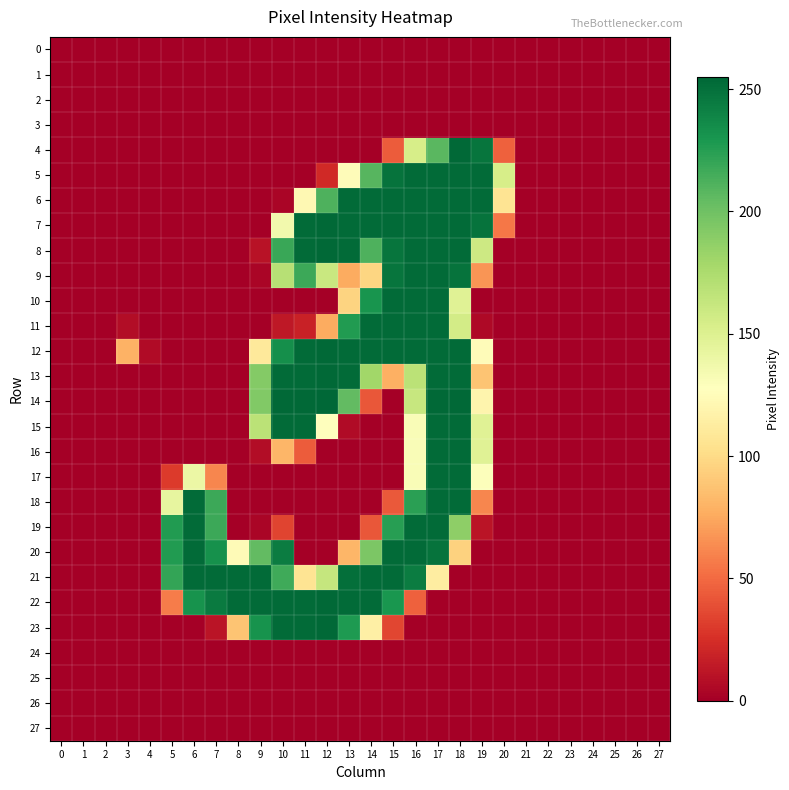

Reading left to right, extract all data points from this chart.

0: 0=0	1=0	2=0	3=0	4=0	5=0	6=0	7=0	8=0	9=0	10=0	11=0	12=0	13=0	14=0	15=0	16=0	17=0	18=0	19=0	20=0	21=0	22=0	23=0	24=0	25=0	26=0	27=0
1: 0=0	1=0	2=0	3=0	4=0	5=0	6=0	7=0	8=0	9=0	10=0	11=0	12=0	13=0	14=0	15=0	16=0	17=0	18=0	19=0	20=0	21=0	22=0	23=0	24=0	25=0	26=0	27=0
2: 0=0	1=0	2=0	3=0	4=0	5=0	6=0	7=0	8=0	9=0	10=0	11=0	12=0	13=0	14=0	15=0	16=0	17=0	18=0	19=0	20=0	21=0	22=0	23=0	24=0	25=0	26=0	27=0
3: 0=0	1=0	2=0	3=0	4=0	5=0	6=0	7=0	8=0	9=0	10=0	11=0	12=0	13=0	14=0	15=0	16=0	17=0	18=0	19=0	20=0	21=0	22=0	23=0	24=0	25=0	26=0	27=0
4: 0=0	1=0	2=0	3=0	4=0	5=0	6=0	7=0	8=0	9=0	10=0	11=0	12=0	13=0	14=0	15=44	16=154	17=208	18=254	19=248	20=46	21=0	22=0	23=0	24=0	25=0	26=0	27=0
5: 0=0	1=0	2=0	3=0	4=0	5=0	6=0	7=0	8=0	9=0	10=0	11=0	12=22	13=125	14=209	15=249	16=253	17=253	18=253	19=253	20=154	21=0	22=0	23=0	24=0	25=0	26=0	27=0
6: 0=0	1=0	2=0	3=0	4=0	5=0	6=0	7=0	8=0	9=0	10=3	11=122	12=212	13=253	14=253	15=253	16=253	17=253	18=253	19=253	20=106	21=0	22=0	23=0	24=0	25=0	26=0	27=0
7: 0=0	1=0	2=0	3=0	4=0	5=0	6=0	7=0	8=0	9=0	10=136	11=253	12=254	13=253	14=253	15=253	16=253	17=253	18=253	19=249	20=55	21=0	22=0	23=0	24=0	25=0	26=0	27=0
8: 0=0	1=0	2=0	3=0	4=0	5=0	6=0	7=0	8=0	9=10	10=219	11=253	12=254	13=253	14=212	15=248	16=253	17=253	18=253	19=159	20=0	21=0	22=0	23=0	24=0	25=0	26=0	27=0
9: 0=0	1=0	2=0	3=0	4=0	5=0	6=0	7=0	8=0	9=3	10=170	11=218	12=161	13=76	14=97	15=248	16=253	17=253	18=249	19=67	20=0	21=0	22=0	23=0	24=0	25=0	26=0	27=0
10: 0=0	1=0	2=0	3=0	4=0	5=0	6=0	7=0	8=0	9=0	10=0	11=0	12=0	13=96	14=231	15=253	16=253	17=253	18=148	19=0	20=0	21=0	22=0	23=0	24=0	25=0	26=0	27=0
11: 0=0	1=0	2=0	3=7	4=0	5=0	6=0	7=0	8=0	9=0	10=13	11=18	12=76	13=227	14=253	15=253	16=253	17=253	18=156	19=5	20=0	21=0	22=0	23=0	24=0	25=0	26=0	27=0
12: 0=0	1=0	2=0	3=79	4=6	5=0	6=0	7=0	8=0	9=110	10=234	11=253	12=254	13=253	14=253	15=253	16=253	17=253	18=253	19=125	20=0	21=0	22=0	23=0	24=0	25=0	26=0	27=0
13: 0=0	1=0	2=0	3=0	4=0	5=0	6=0	7=0	8=0	9=192	10=253	11=253	12=254	13=253	14=180	15=78	16=168	17=253	18=253	19=88	20=0	21=0	22=0	23=0	24=0	25=0	26=0	27=0
14: 0=0	1=0	2=0	3=0	4=0	5=0	6=0	7=0	8=0	9=193	10=254	11=254	12=255	13=205	14=42	15=0	16=162	17=254	18=254	19=119	20=0	21=0	22=0	23=0	24=0	25=0	26=0	27=0
15: 0=0	1=0	2=0	3=0	4=0	5=0	6=0	7=0	8=0	9=168	10=253	11=253	12=127	13=6	14=0	15=0	16=131	17=253	18=253	19=148	20=0	21=0	22=0	23=0	24=0	25=0	26=0	27=0
16: 0=0	1=0	2=0	3=0	4=0	5=0	6=0	7=0	8=0	9=7	10=81	11=44	12=0	13=0	14=0	15=0	16=131	17=253	18=253	19=148	20=0	21=0	22=0	23=0	24=0	25=0	26=0	27=0
17: 0=0	1=0	2=0	3=0	4=0	5=30	6=140	7=61	8=0	9=0	10=0	11=0	12=0	13=0	14=0	15=0	16=131	17=253	18=253	19=129	20=0	21=0	22=0	23=0	24=0	25=0	26=0	27=0
18: 0=0	1=0	2=0	3=0	4=0	5=143	6=253	7=218	8=0	9=0	10=0	11=0	12=0	13=0	14=0	15=43	16=224	17=253	18=253	19=61	20=0	21=0	22=0	23=0	24=0	25=0	26=0	27=0
19: 0=0	1=0	2=0	3=0	4=0	5=227	6=253	7=218	8=0	9=3	10=34	11=0	12=0	13=0	14=42	15=225	16=253	17=253	18=188	19=11	20=0	21=0	22=0	23=0	24=0	25=0	26=0	27=0
20: 0=0	1=0	2=0	3=0	4=0	5=227	6=253	7=233	8=124	9=205	10=244	11=0	12=0	13=81	14=195	15=253	16=253	17=249	18=95	19=0	20=0	21=0	22=0	23=0	24=0	25=0	26=0	27=0
21: 0=0	1=0	2=0	3=0	4=0	5=221	6=253	7=253	8=253	9=253	10=217	11=106	12=163	13=251	14=253	15=253	16=244	17=113	18=0	19=0	20=0	21=0	22=0	23=0	24=0	25=0	26=0	27=0
22: 0=0	1=0	2=0	3=0	4=0	5=57	6=232	7=245	8=253	9=253	10=253	11=253	12=254	13=253	14=253	15=230	16=46	17=0	18=0	19=0	20=0	21=0	22=0	23=0	24=0	25=0	26=0	27=0
23: 0=0	1=0	2=0	3=0	4=0	5=0	6=0	7=11	8=88	9=232	10=253	11=253	12=254	13=228	14=115	15=35	16=0	17=0	18=0	19=0	20=0	21=0	22=0	23=0	24=0	25=0	26=0	27=0
24: 0=0	1=0	2=0	3=0	4=0	5=0	6=0	7=0	8=0	9=0	10=0	11=0	12=0	13=0	14=0	15=0	16=0	17=0	18=0	19=0	20=0	21=0	22=0	23=0	24=0	25=0	26=0	27=0
25: 0=0	1=0	2=0	3=0	4=0	5=0	6=0	7=0	8=0	9=0	10=0	11=0	12=0	13=0	14=0	15=0	16=0	17=0	18=0	19=0	20=0	21=0	22=0	23=0	24=0	25=0	26=0	27=0
26: 0=0	1=0	2=0	3=0	4=0	5=0	6=0	7=0	8=0	9=0	10=0	11=0	12=0	13=0	14=0	15=0	16=0	17=0	18=0	19=0	20=0	21=0	22=0	23=0	24=0	25=0	26=0	27=0
27: 0=0	1=0	2=0	3=0	4=0	5=0	6=0	7=0	8=0	9=0	10=0	11=0	12=0	13=0	14=0	15=0	16=0	17=0	18=0	19=0	20=0	21=0	22=0	23=0	24=0	25=0	26=0	27=0